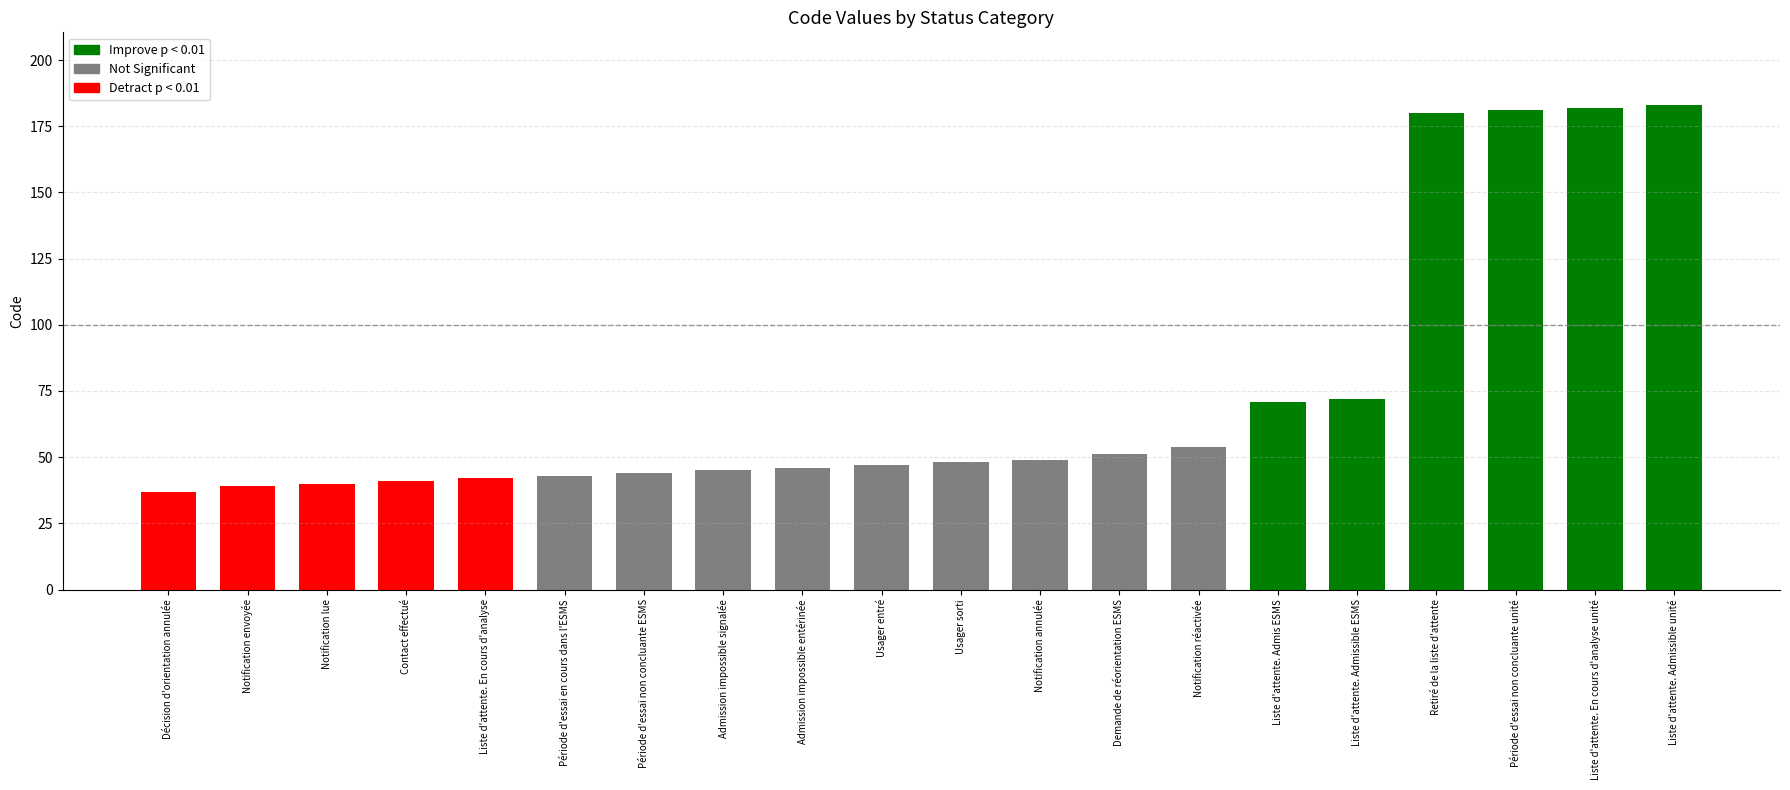

Reading left to right, what are all the values shown in this chart?

Décision d'orientation annulée=37	Notification envoyée=39	Notification lue=40	Contact effectué=41	Liste d'attente. En cours d'analyse=42	Période d'essai en cours dans l'ESMS=43	Période d'essai non concluante ESMS=44	Admission impossible signalée=45	Admission impossible entérinée=46	Usager entré=47	Usager sorti=48	Notification annulée=49	Demande de réorientation ESMS=51	Notification réactivée=54	Liste d'attente. Admis ESMS=71	Liste d'attente. Admissible ESMS=72	Retiré de la liste d'attente=180	Période d'essai non concluante unité=181	Liste d'attente. En cours d'analyse unité=182	Liste d'attente. Admissible unité=183